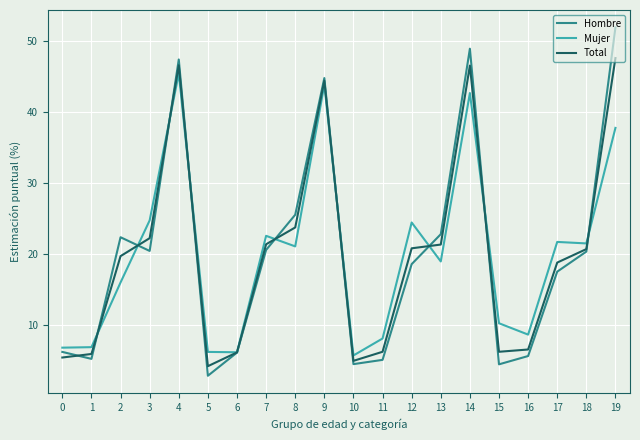

The Total series shows 4.2 at 5. True or false?

True